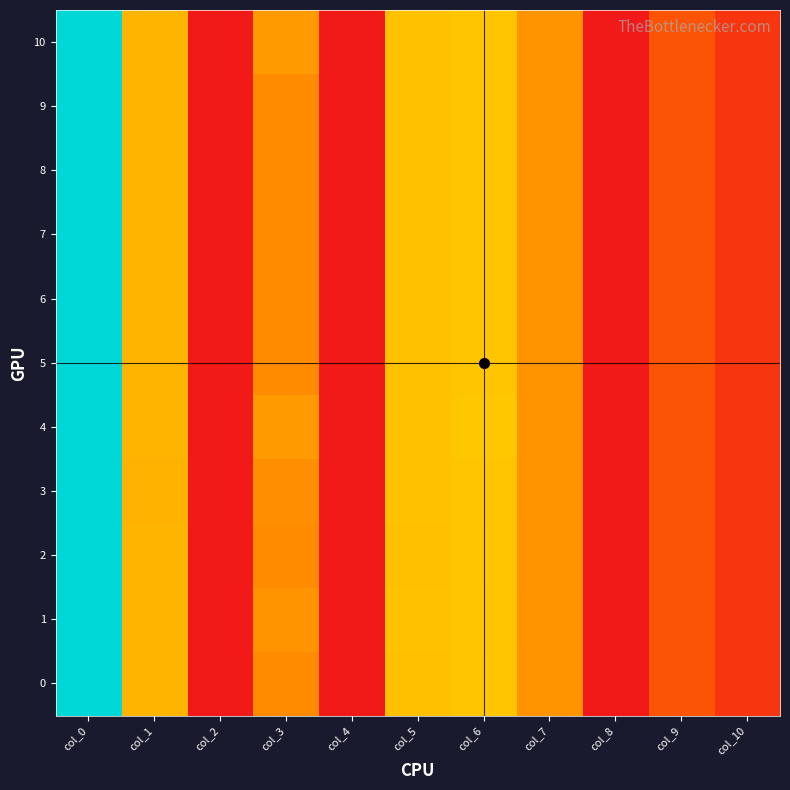

Rank the series at col_5 from highest to lowest value.

9, 4, 5, 1, 8, 7, 6, 10, 3, 2, 0